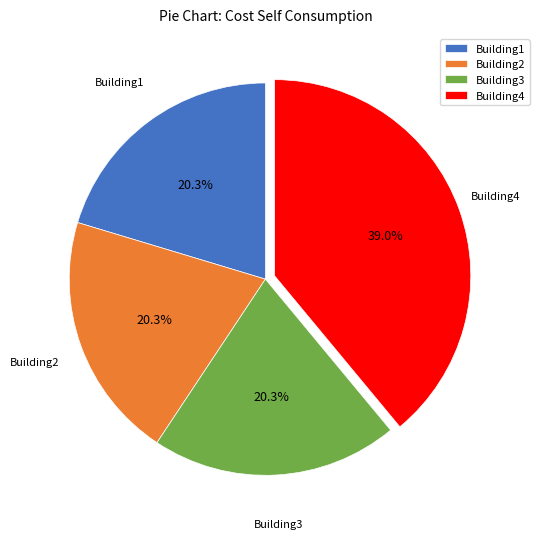

Is Building1 the majority of the pie?

No